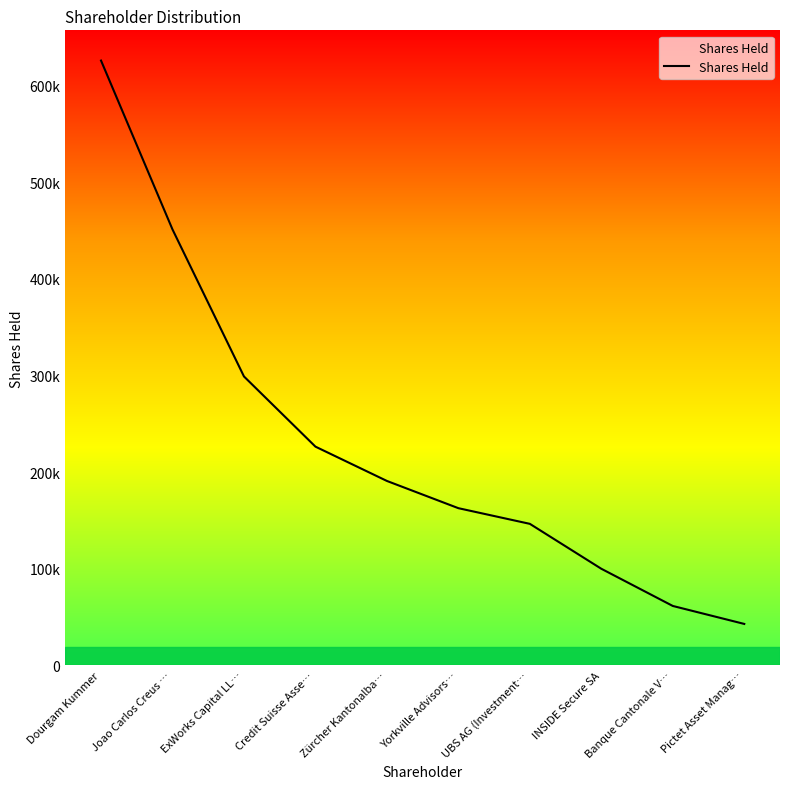

What is the value of the 9th point from the left?

61500